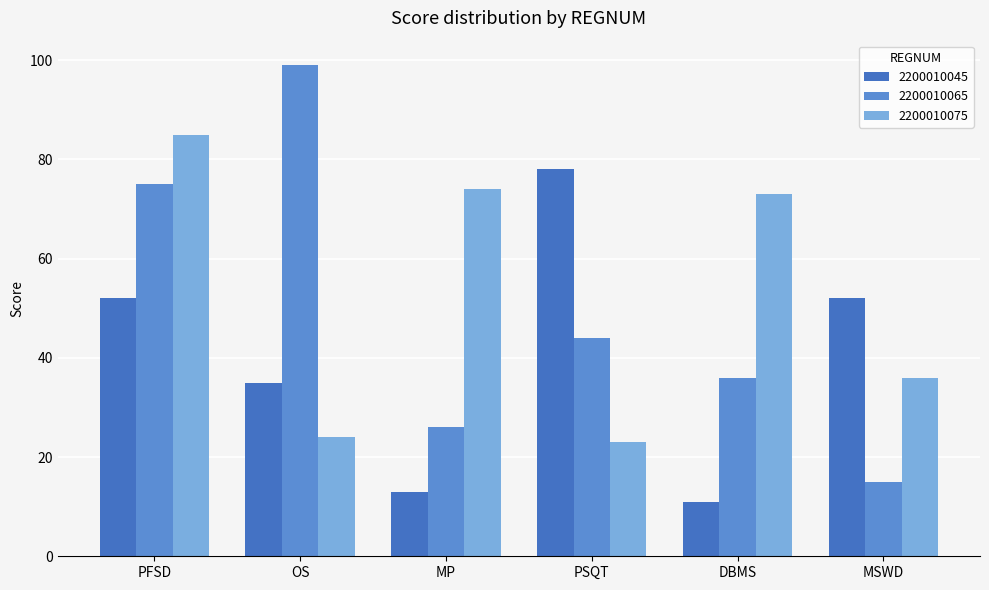

Is the value of 2200010045 at OS greater than the value of 2200010075 at MP?

No